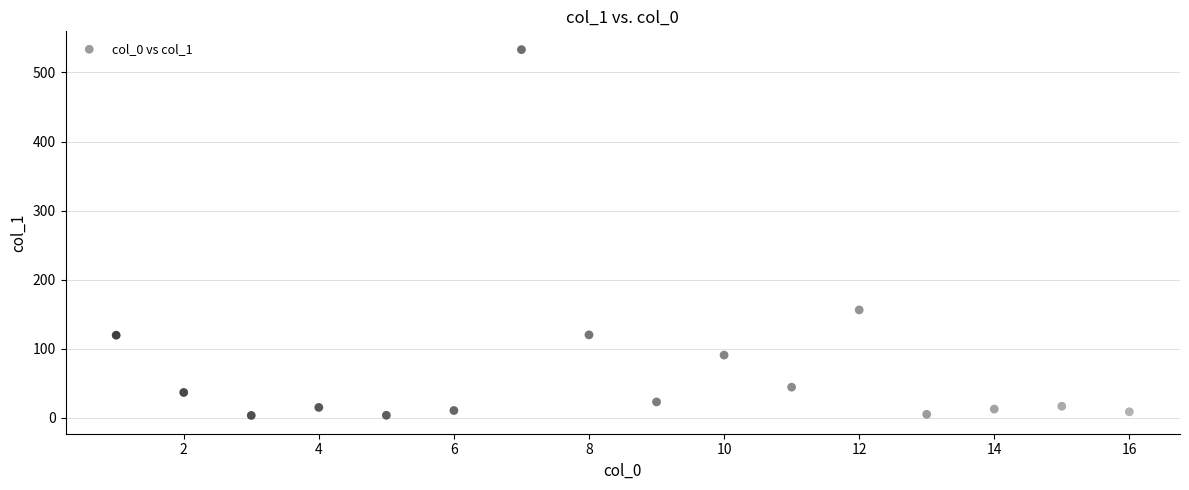

What is the range of Y values (max minus min)?

529.4